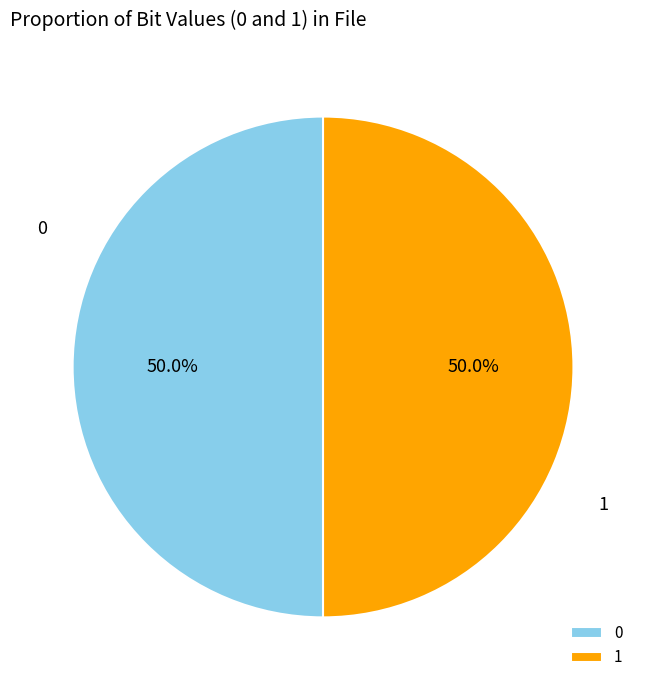

What is the total percentage of 1 and 0?

100.0%